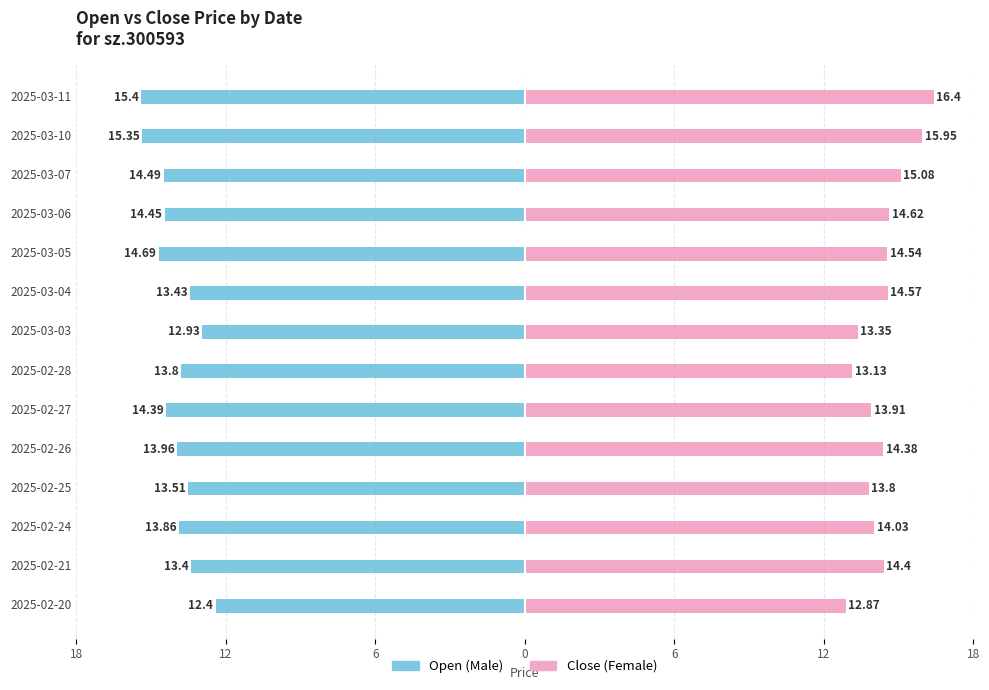

Between 2025-02-20 and 2025-03-10, which series saw the biggest shift?

Female